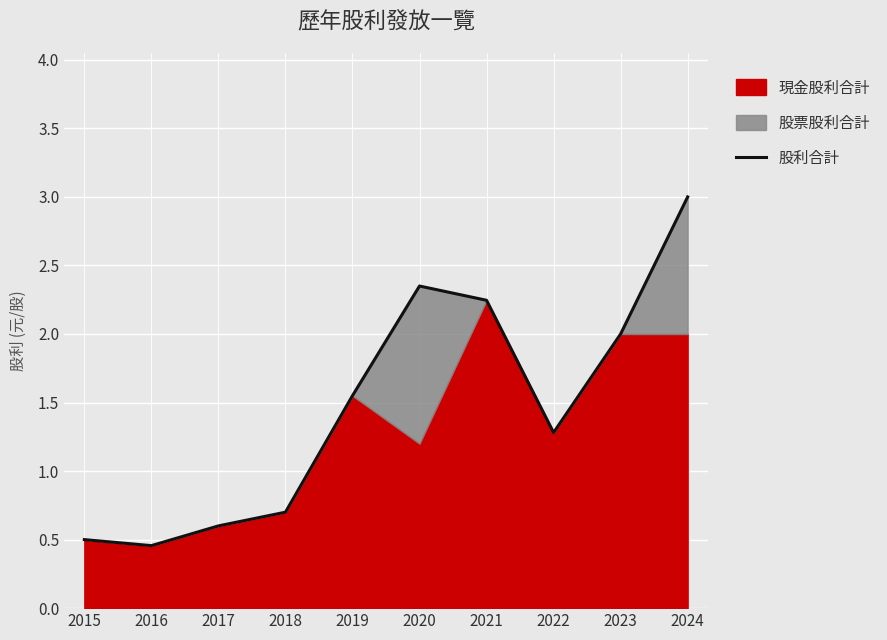

What is the smallest value displayed?

0.5